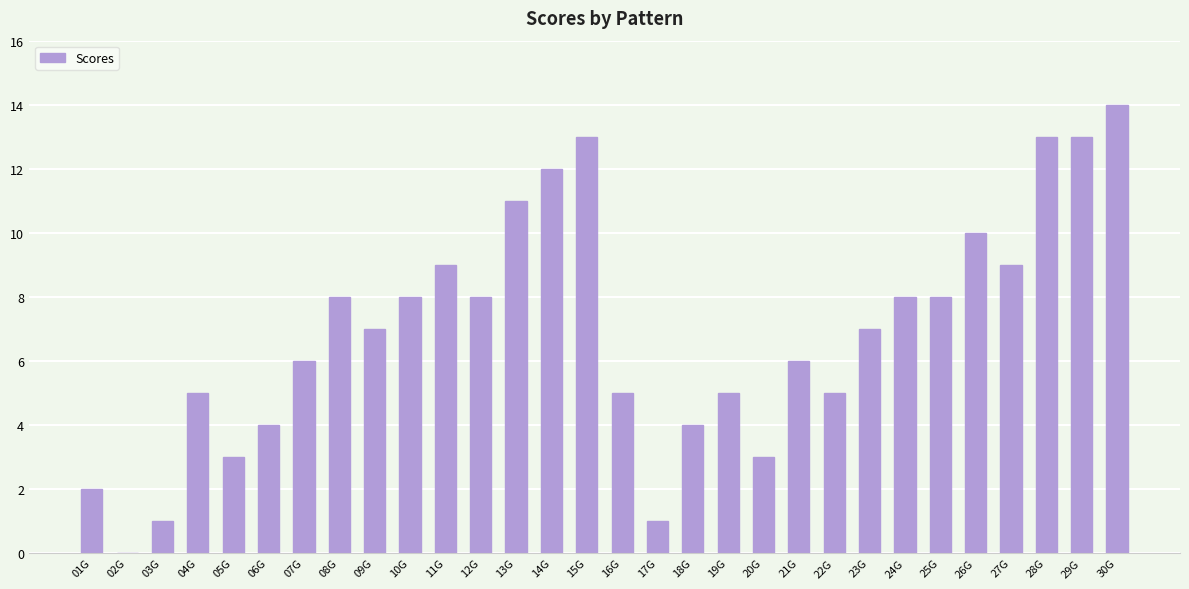

Between 12G and 29G, which is larger?

29G